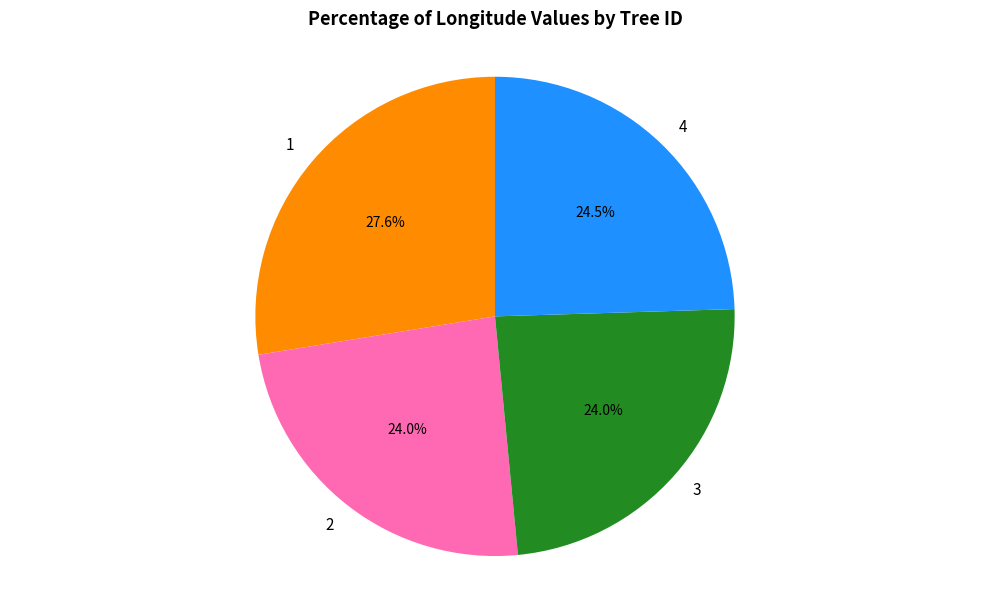

Does 3 represent more than half of the total?

No